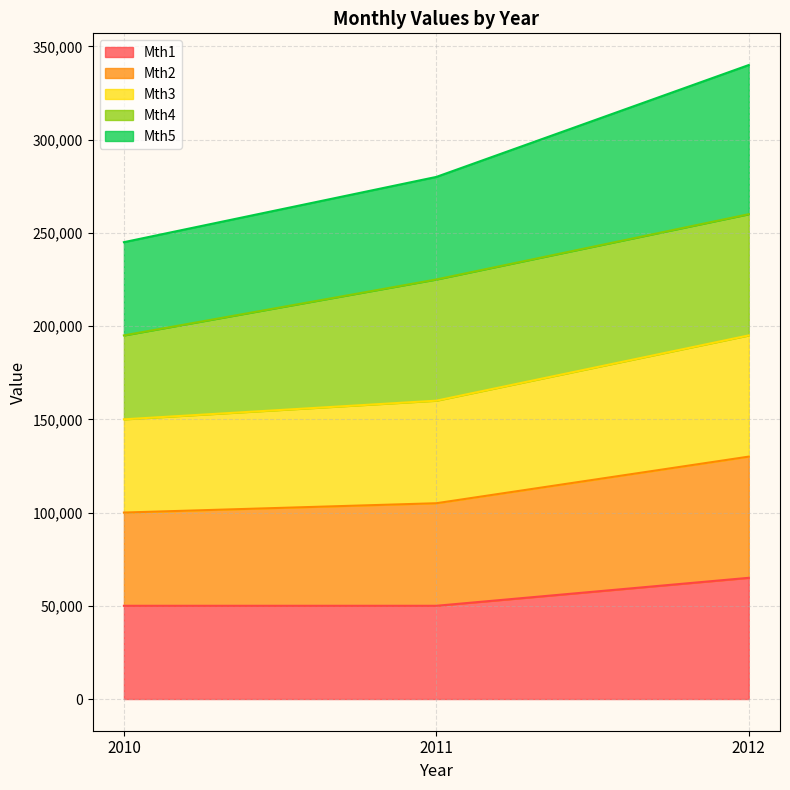

Which label corresponds to the smallest value in the chart?

2010